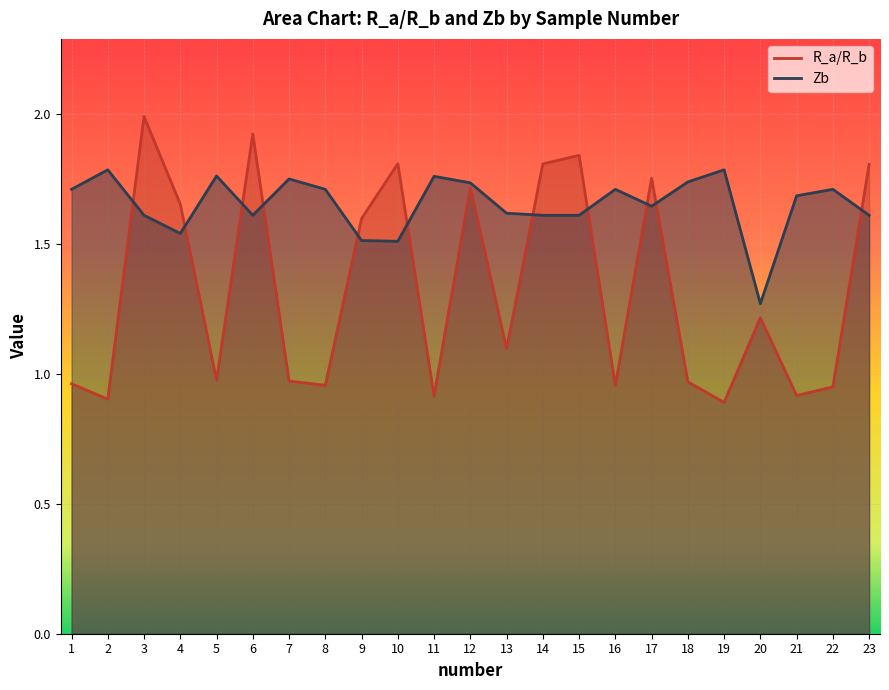

At which label is R_a/R_b closest to 1?

5